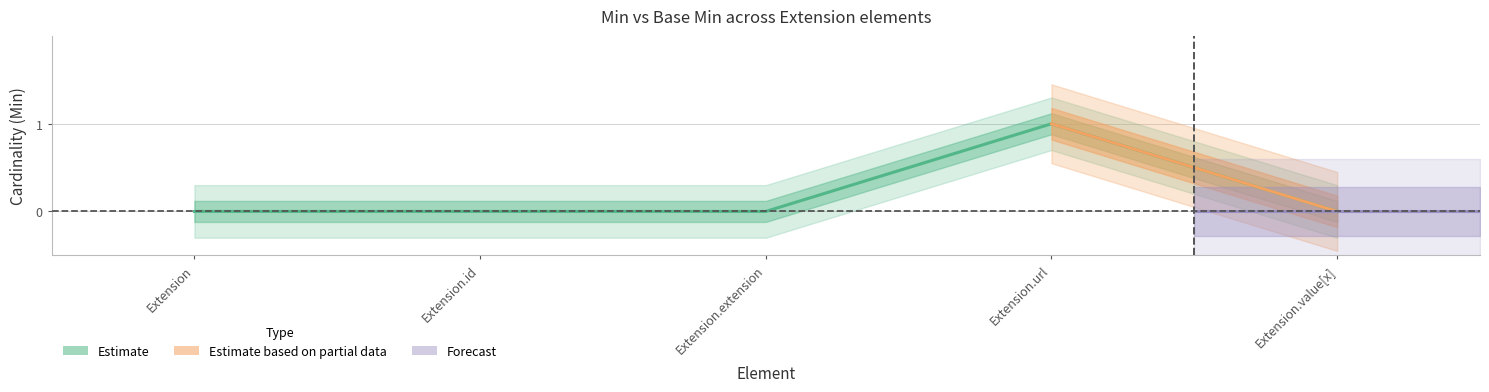

What is the value of the 4th point from the left?

1